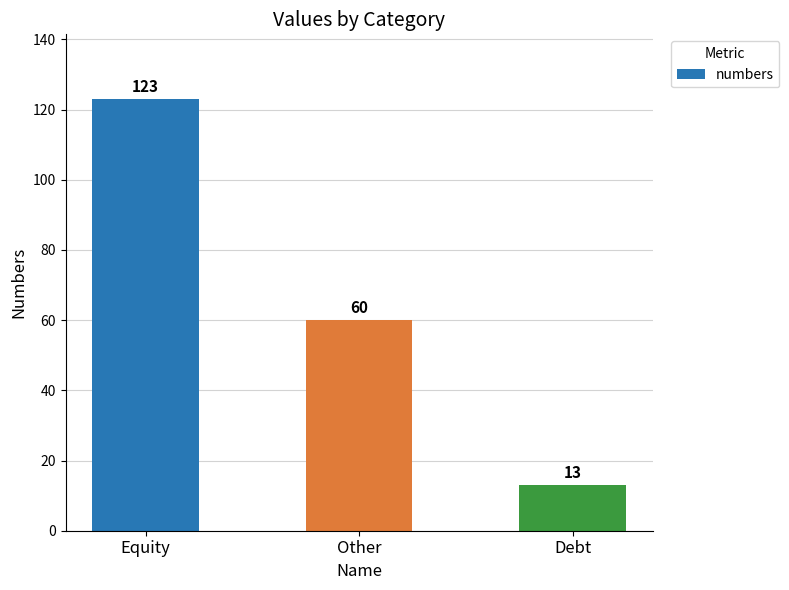

Reading right to left, list all the values displayed in this chart.

13	60	123